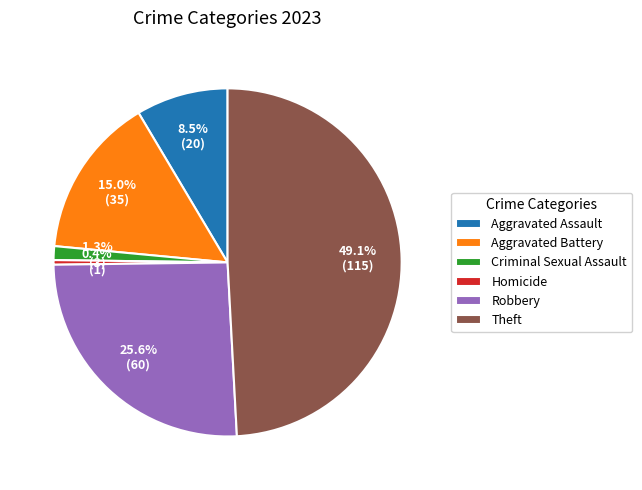

Does Homicide represent more than half of the total?

No